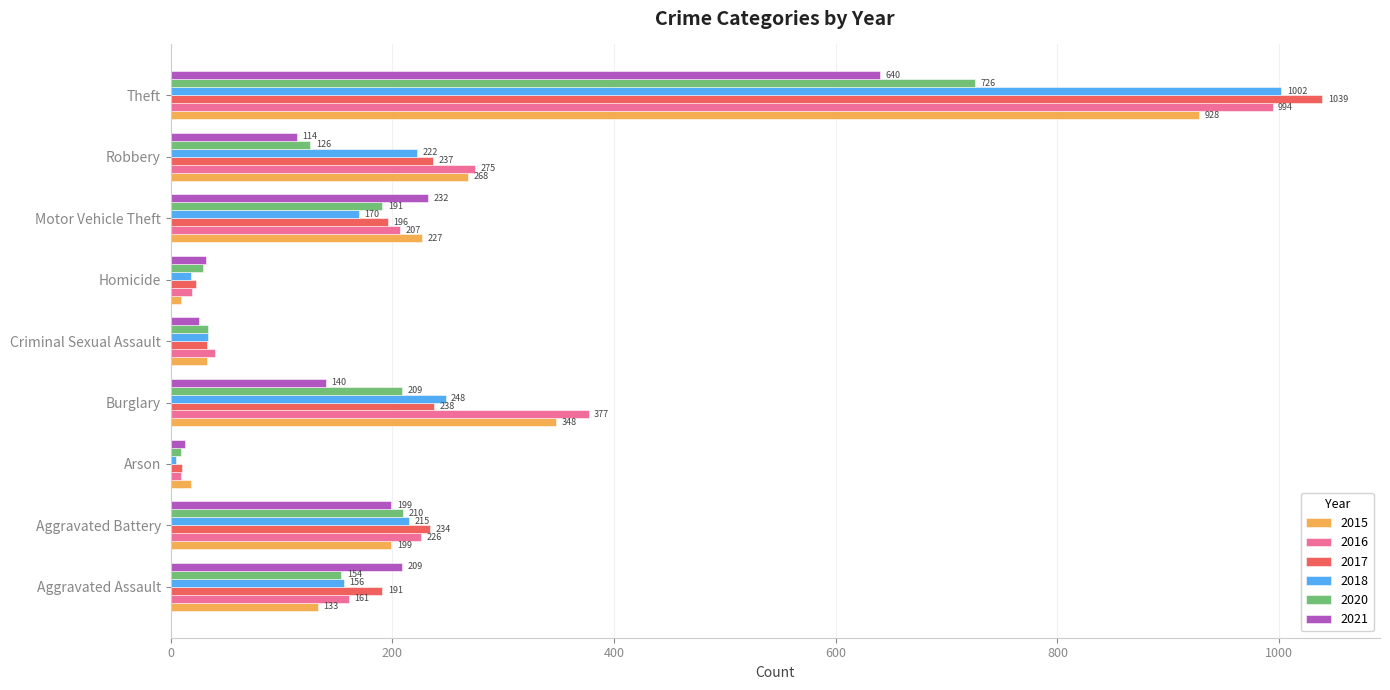

List the labels in order of 2016 value, smallest first.

Arson, Homicide, Criminal Sexual Assault, Aggravated Assault, Motor Vehicle Theft, Aggravated Battery, Robbery, Burglary, Theft